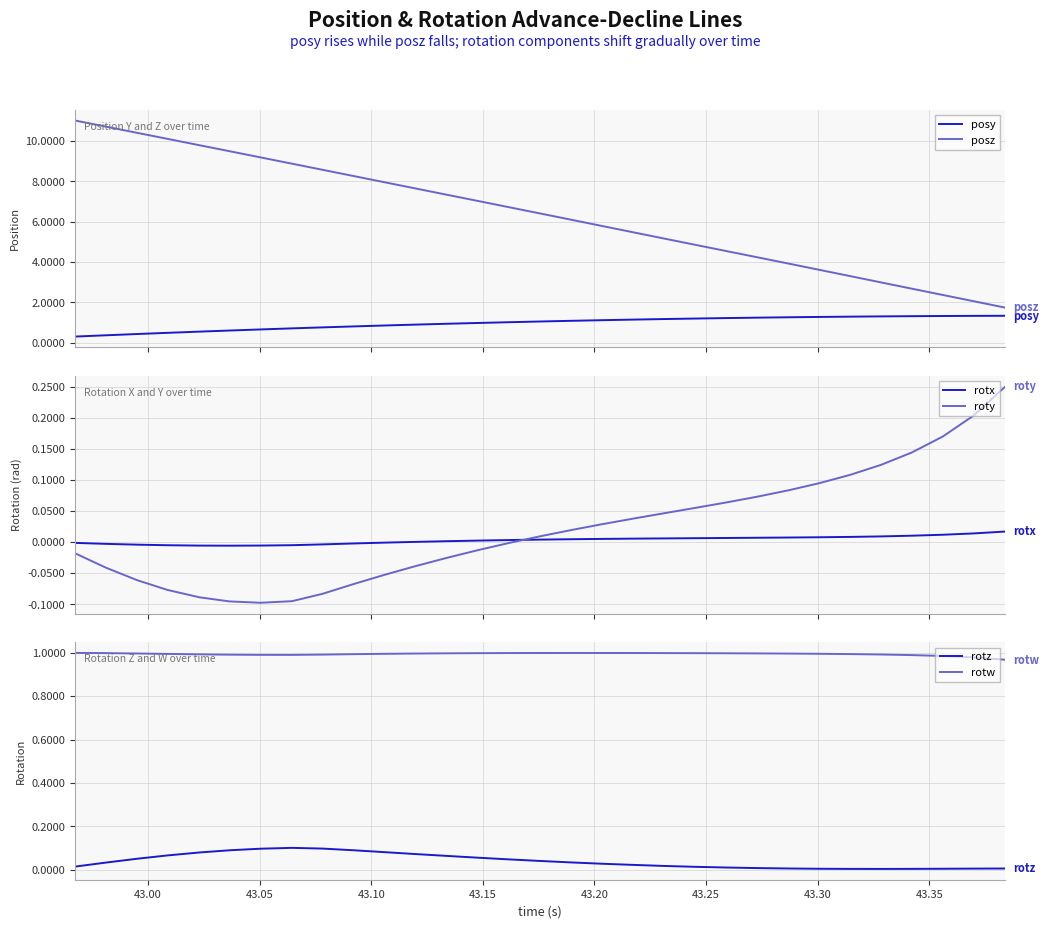

What is the highest value of the posy series?

1.3